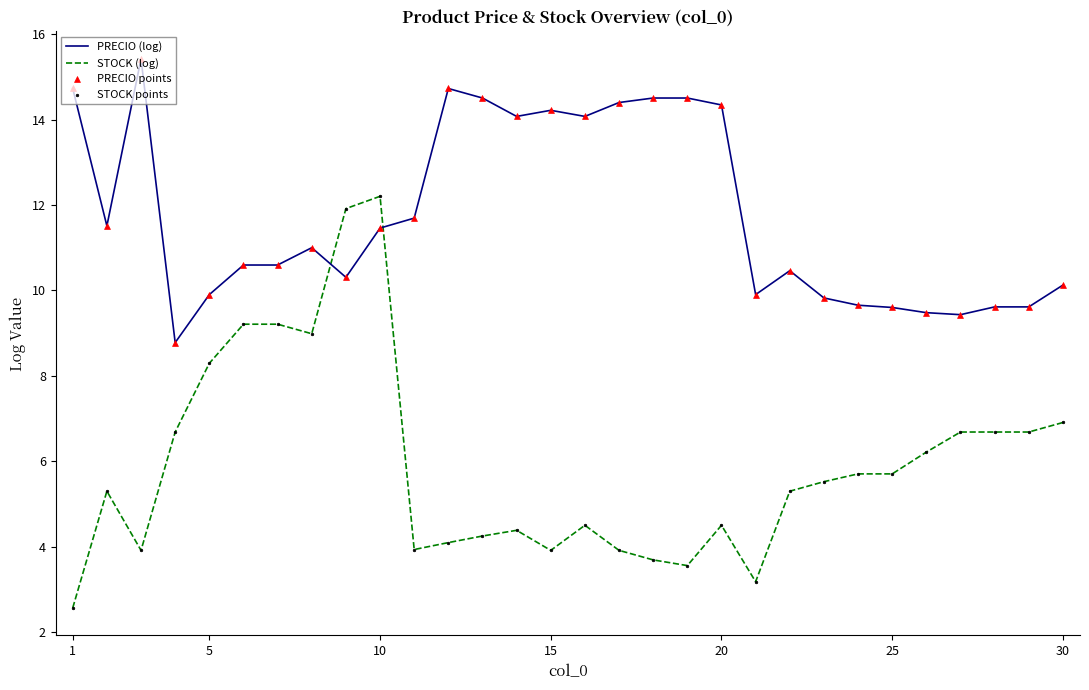

At how many categories does at least one series exceed 2?

30